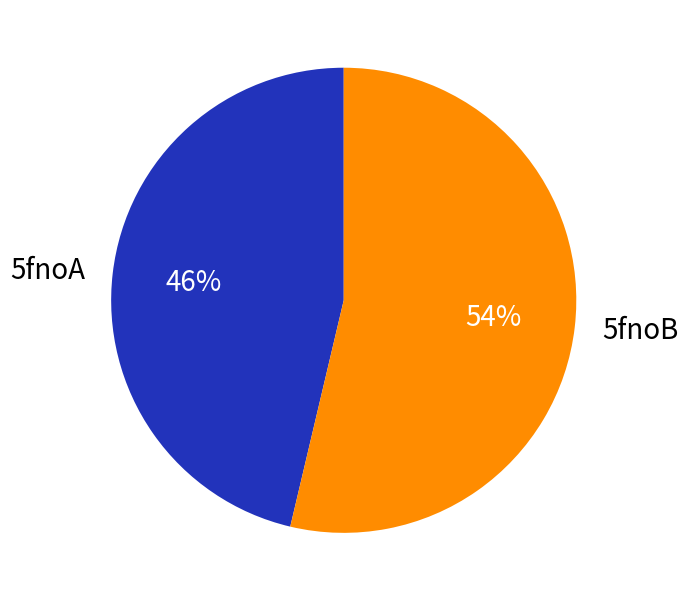

Which slice is the largest?

5fnoB